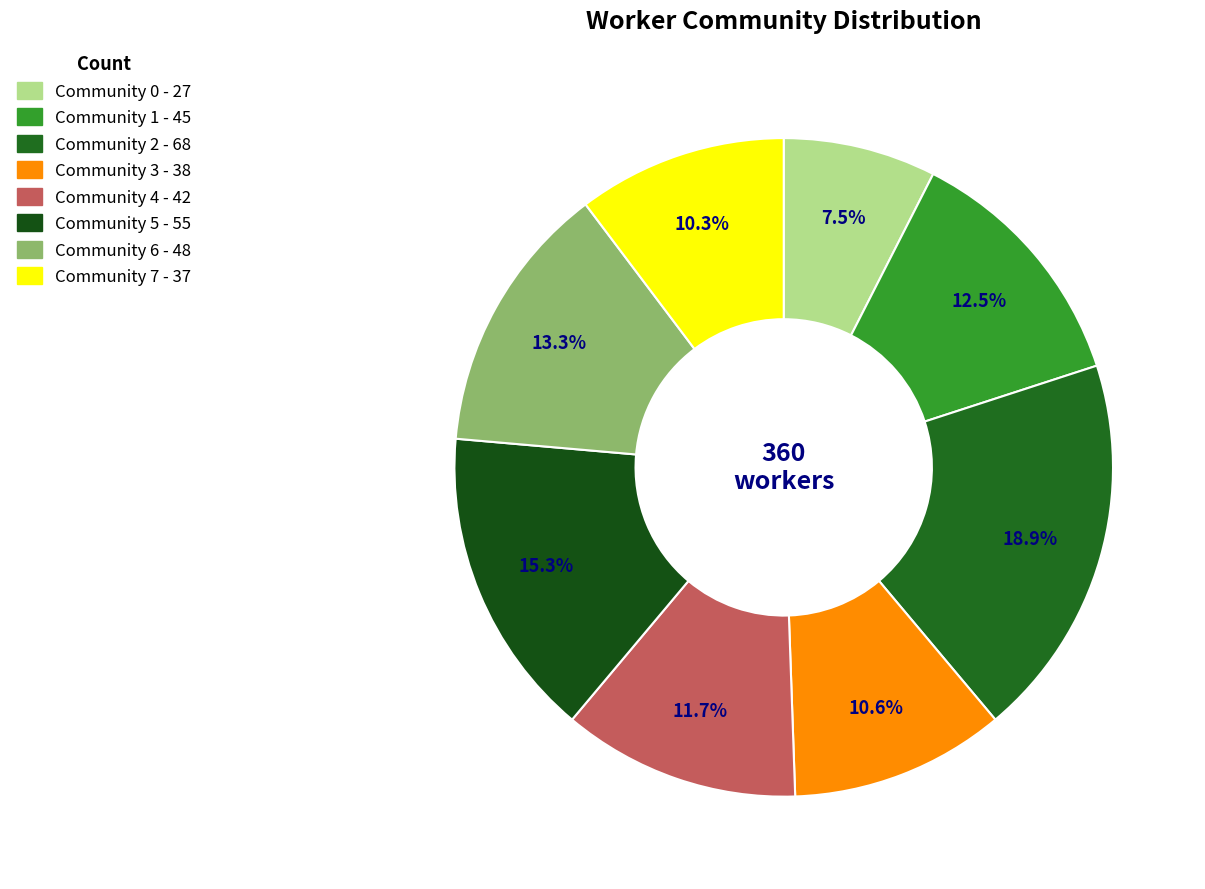

Is there a majority slice in this chart?

No